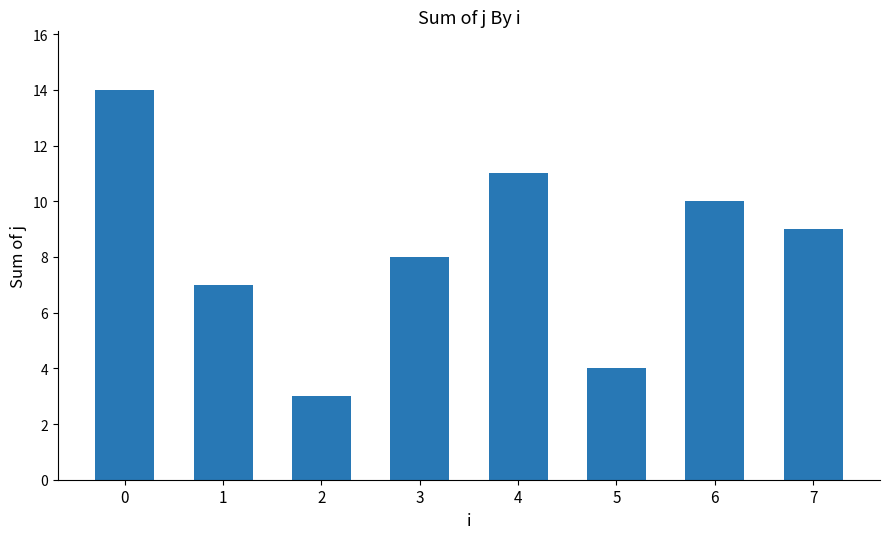

Is it true that the value at 1 is 12?

False